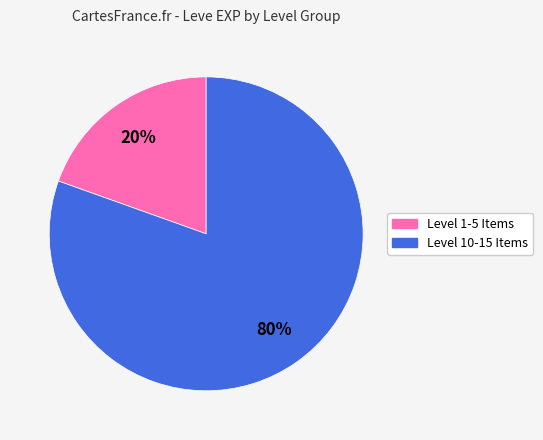

To the nearest percent, what is the average slice percentage?

50%